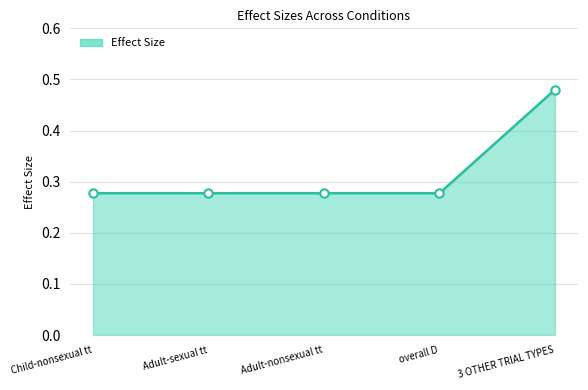

How many values are between 0 and 1?

5